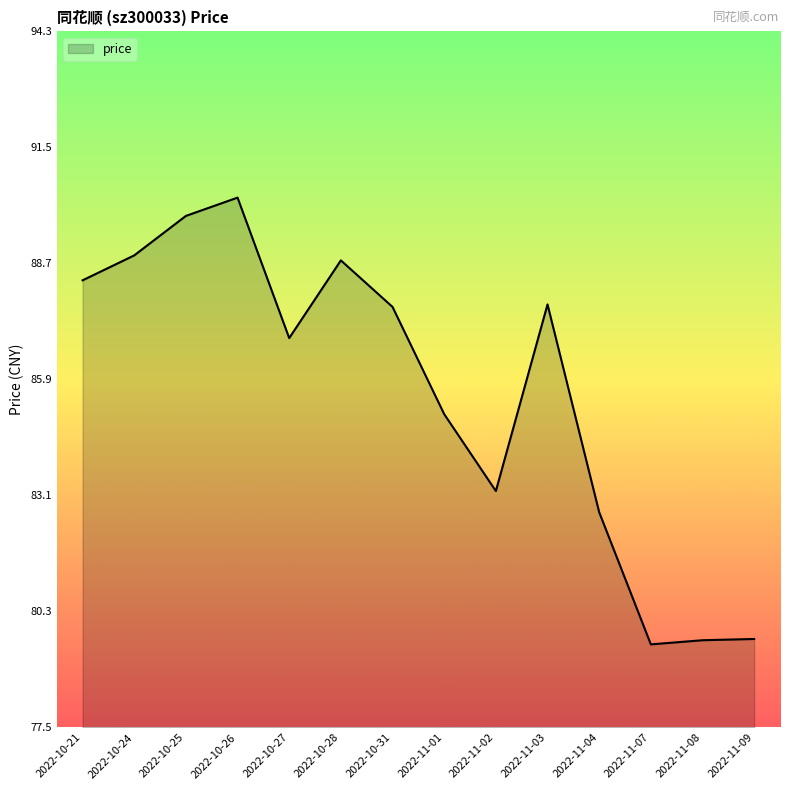

True or false: the data shows 36.0 at 2022-11-08.

False